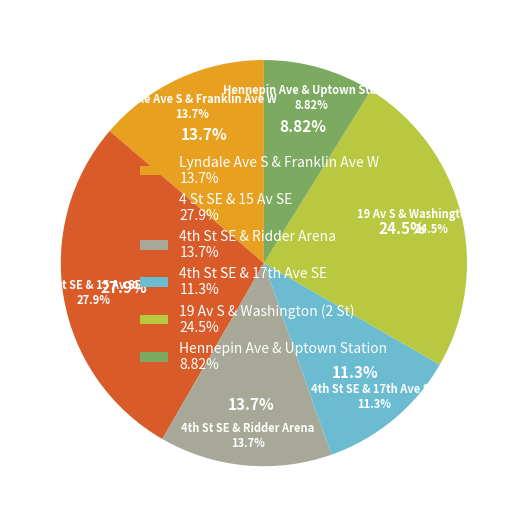

How many segments does this pie chart have?

6